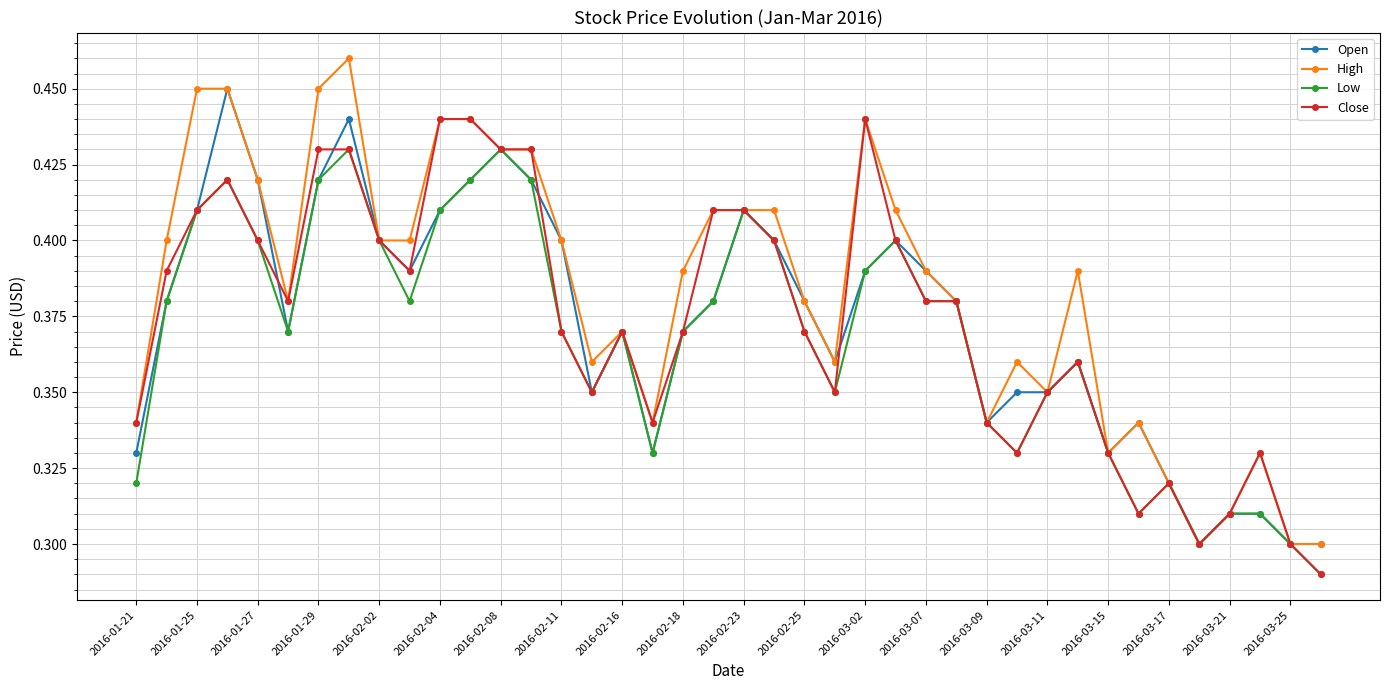

At how many categories does at least one series exceed 0?

40